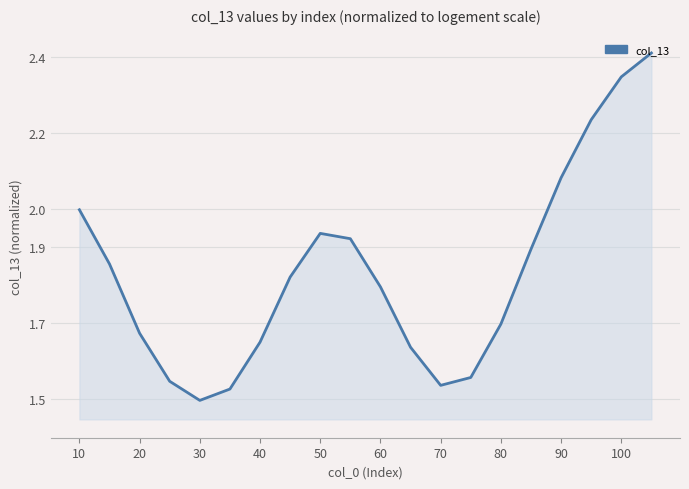

What is the greatest value displayed?

2.4